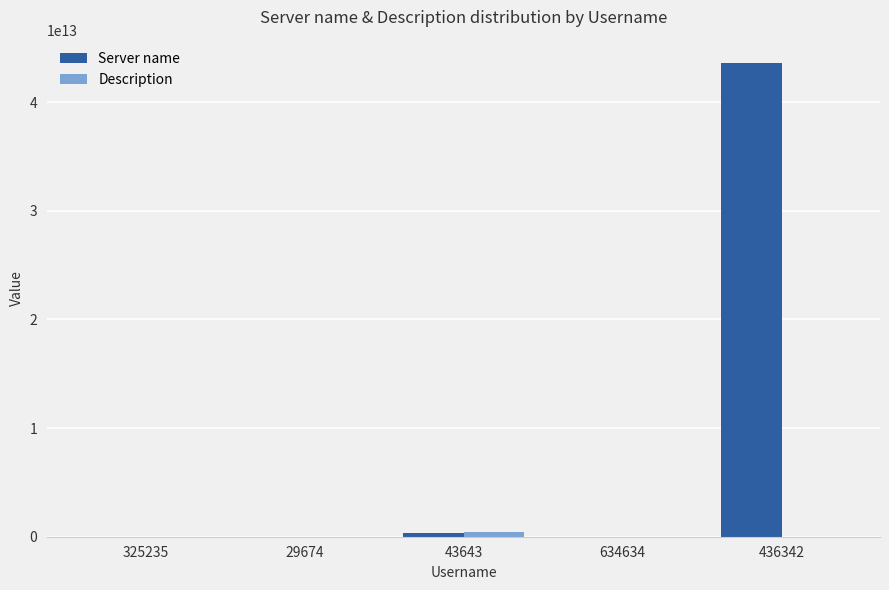

Which series has the largest total across all categories?

Server name